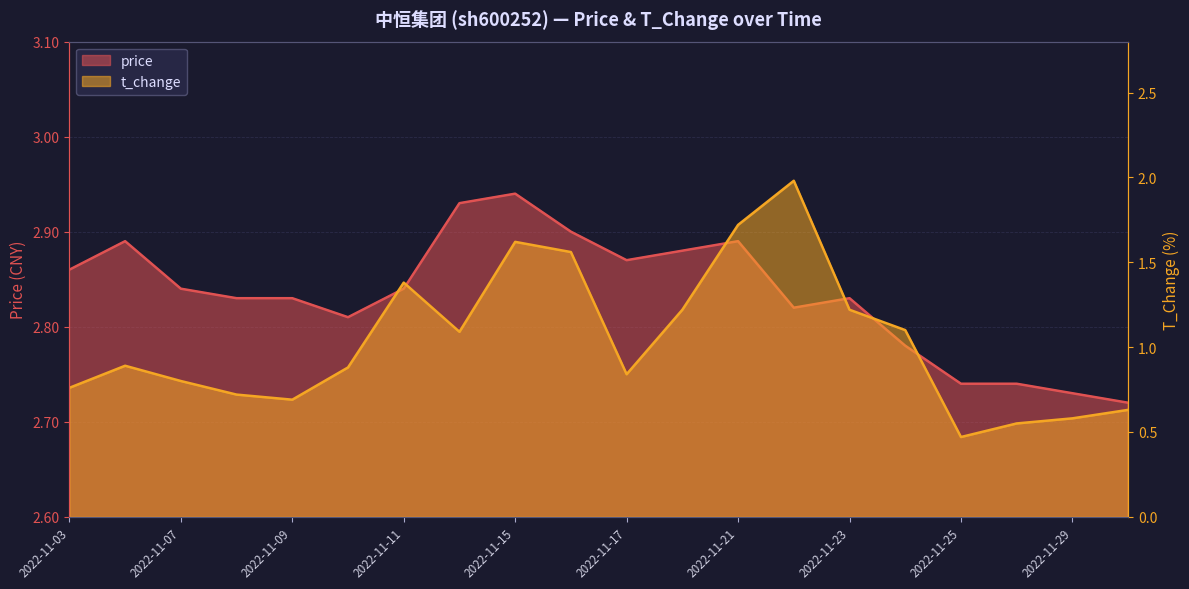

In t_change, how many points are lower than both neighbors (excluding endpoints)?

4